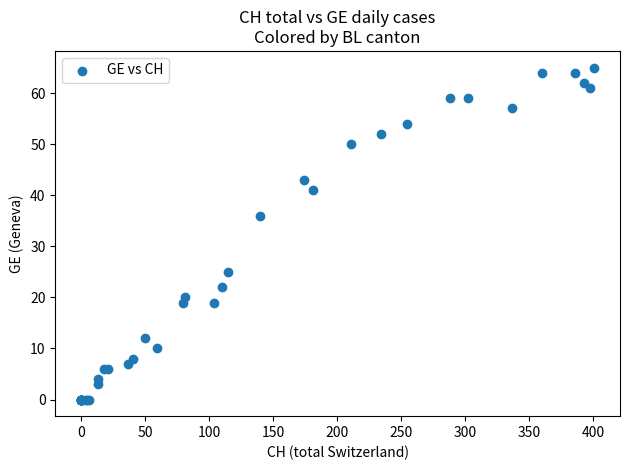

What Y value in the scatter plot is closest to 32?

36